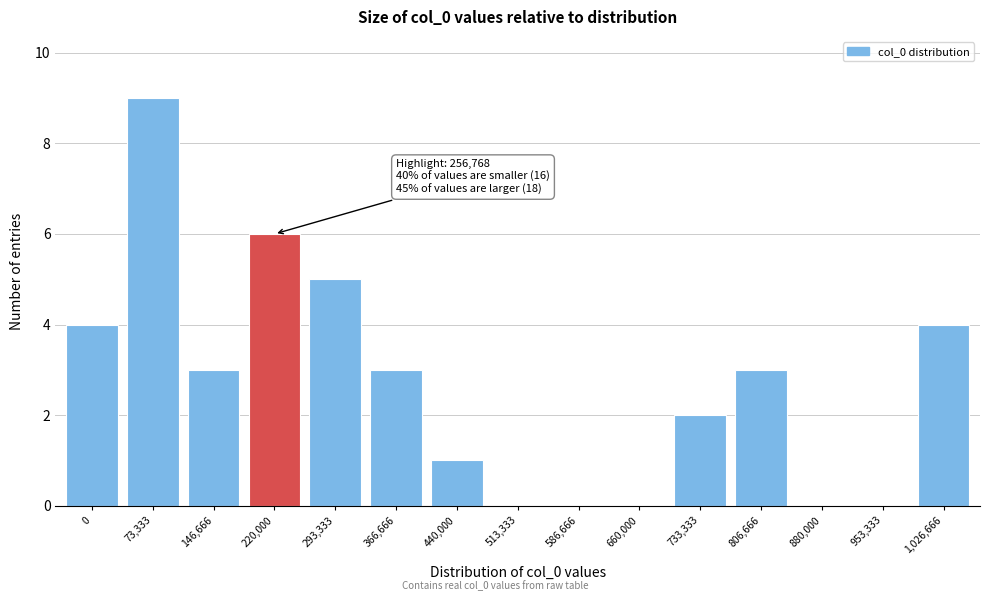

Reading left to right, list all the values displayed in this chart.

0=4	73,333=9	146,666=3	220,000=6	293,333=5	366,666=3	440,000=1	513,333=0	586,666=0	660,000=0	733,333=2	806,666=3	880,000=0	953,333=0	1,026,666=4